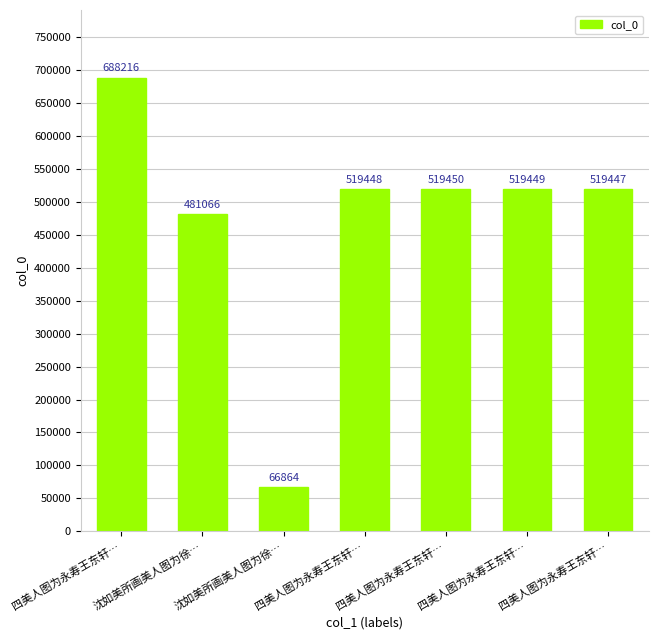

Count the number of data series in this chart.

1